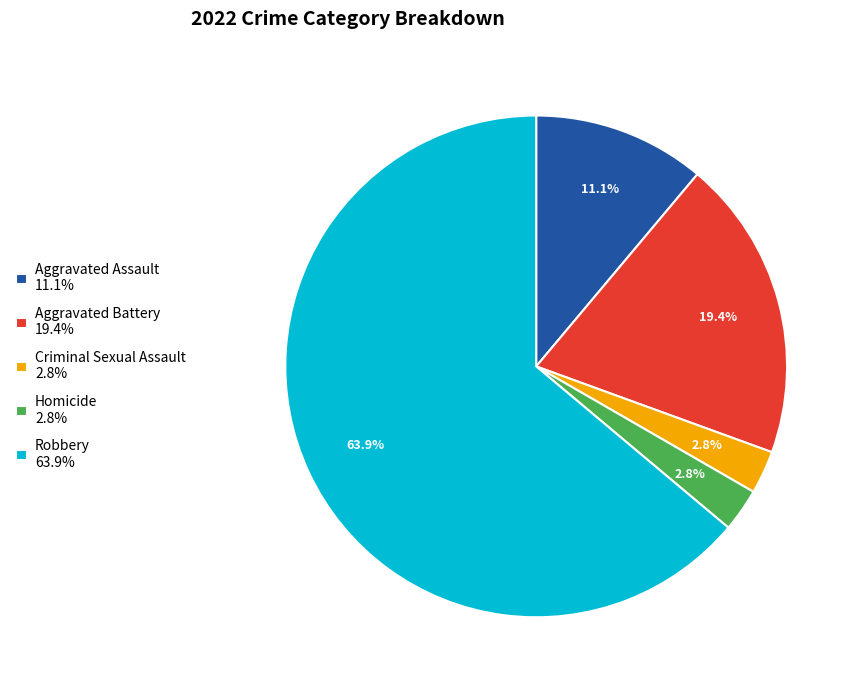

Approximately how many times larger is the value at Criminal Sexual Assault compared to Aggravated Battery?

0.1